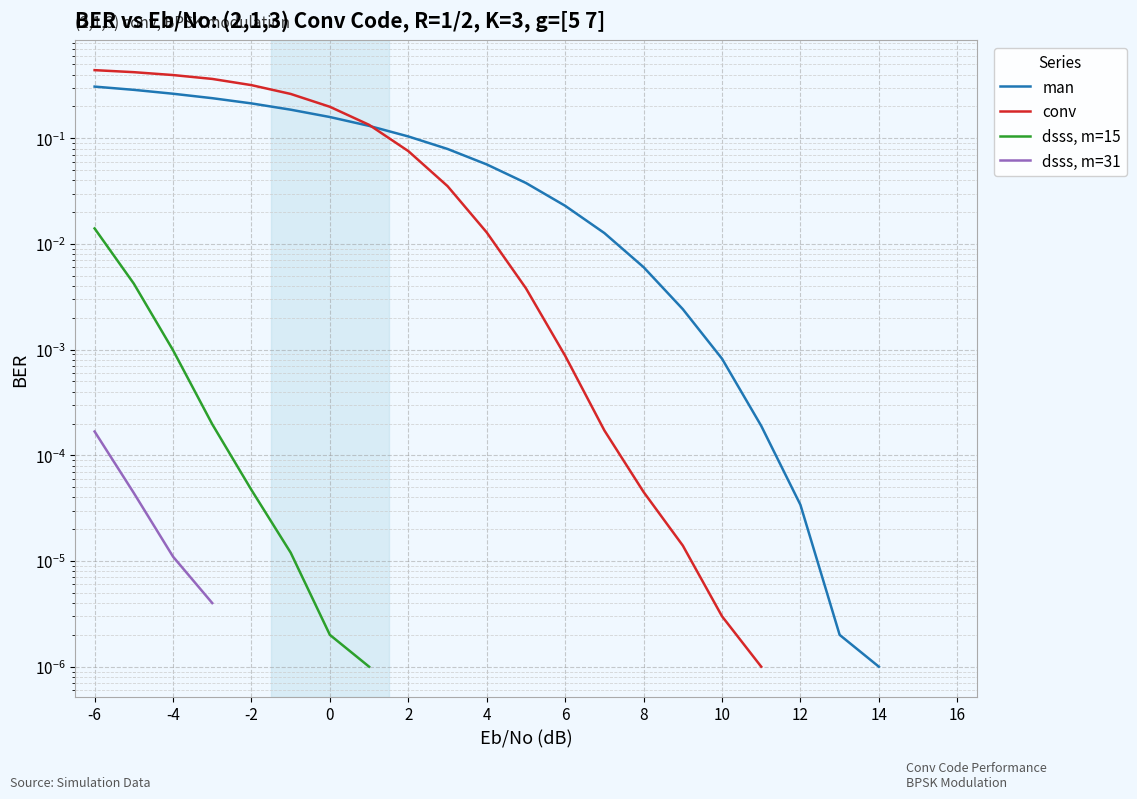

At which category is the sum across all series the highest?

-6